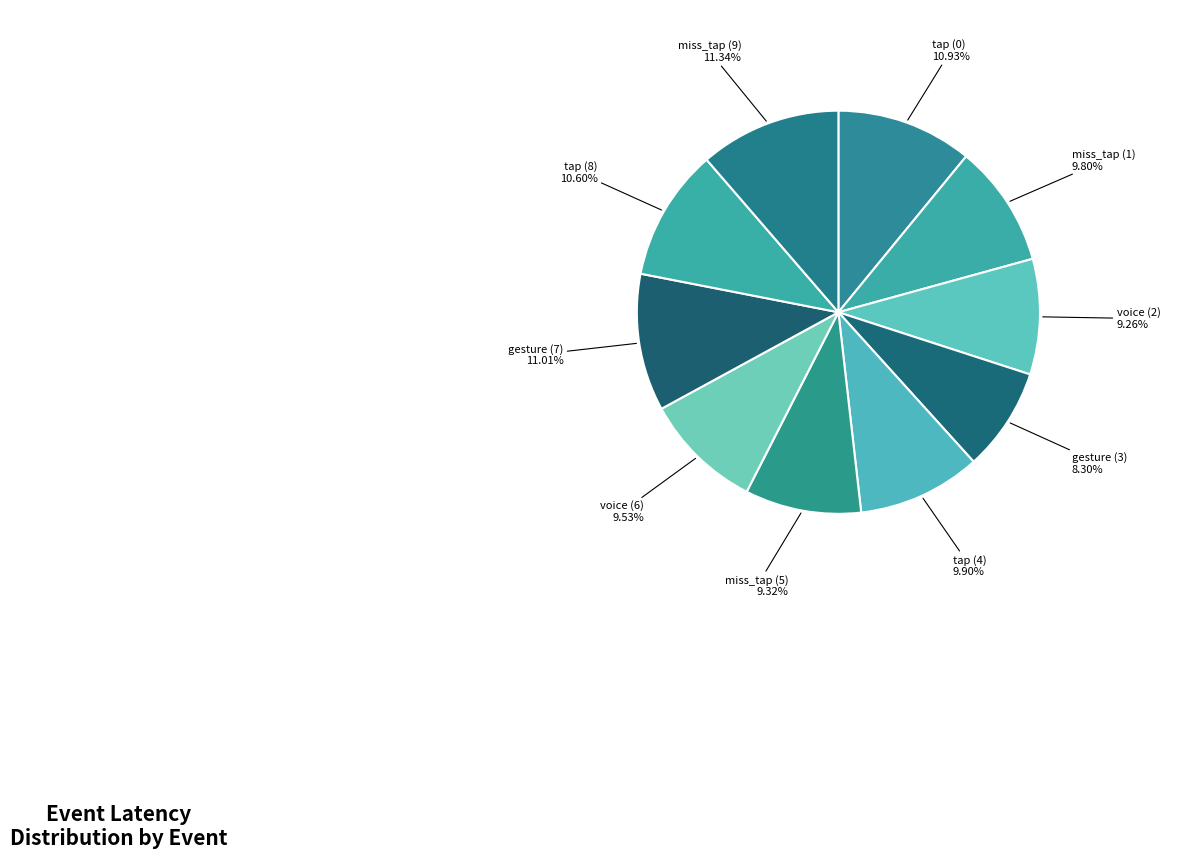

To the nearest percent, what portion does miss_tap (5) represent?

9%